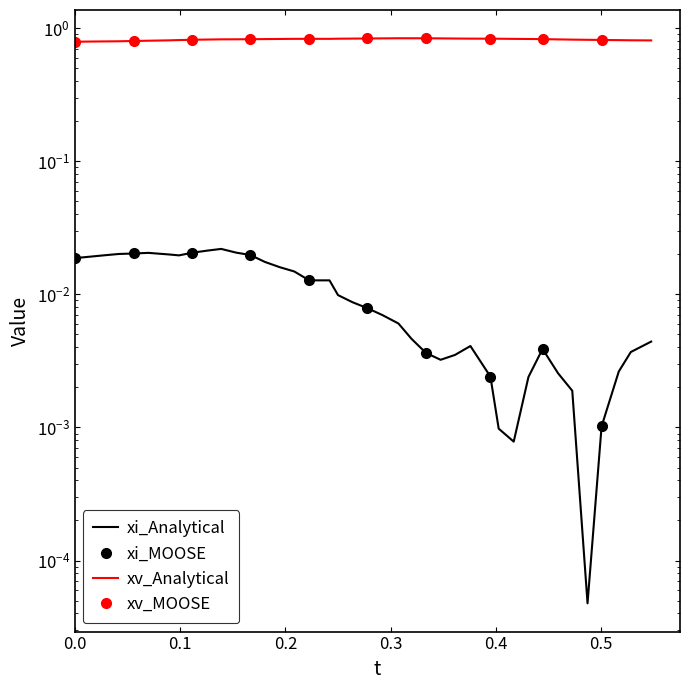

True or false: y_values and x_values intersect in this chart.

False